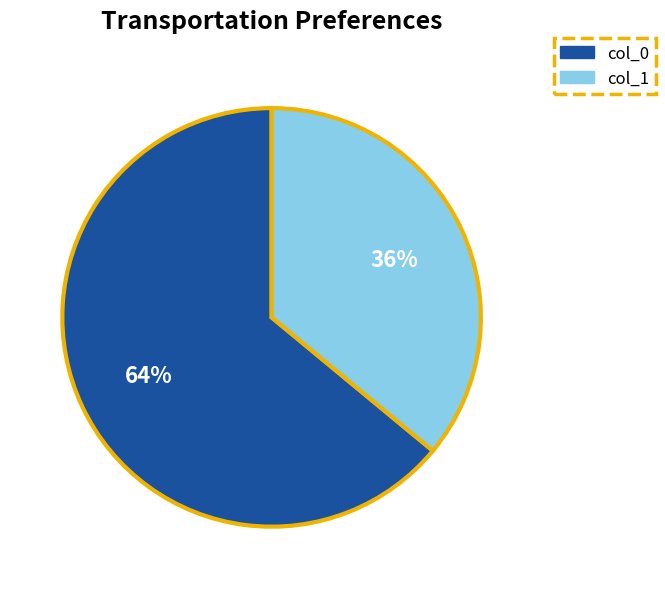

To the nearest percent, what is the difference between the largest and smallest slice percentages?

28%